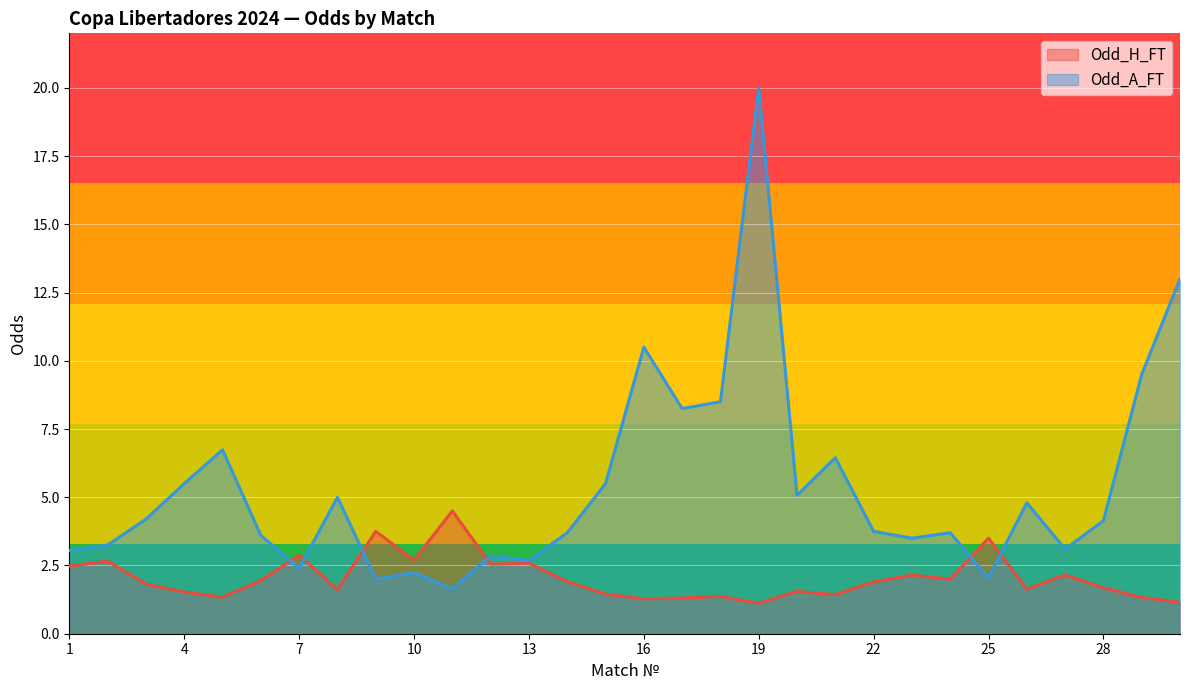

Read the Odd_H_FT value at 28.

1.7